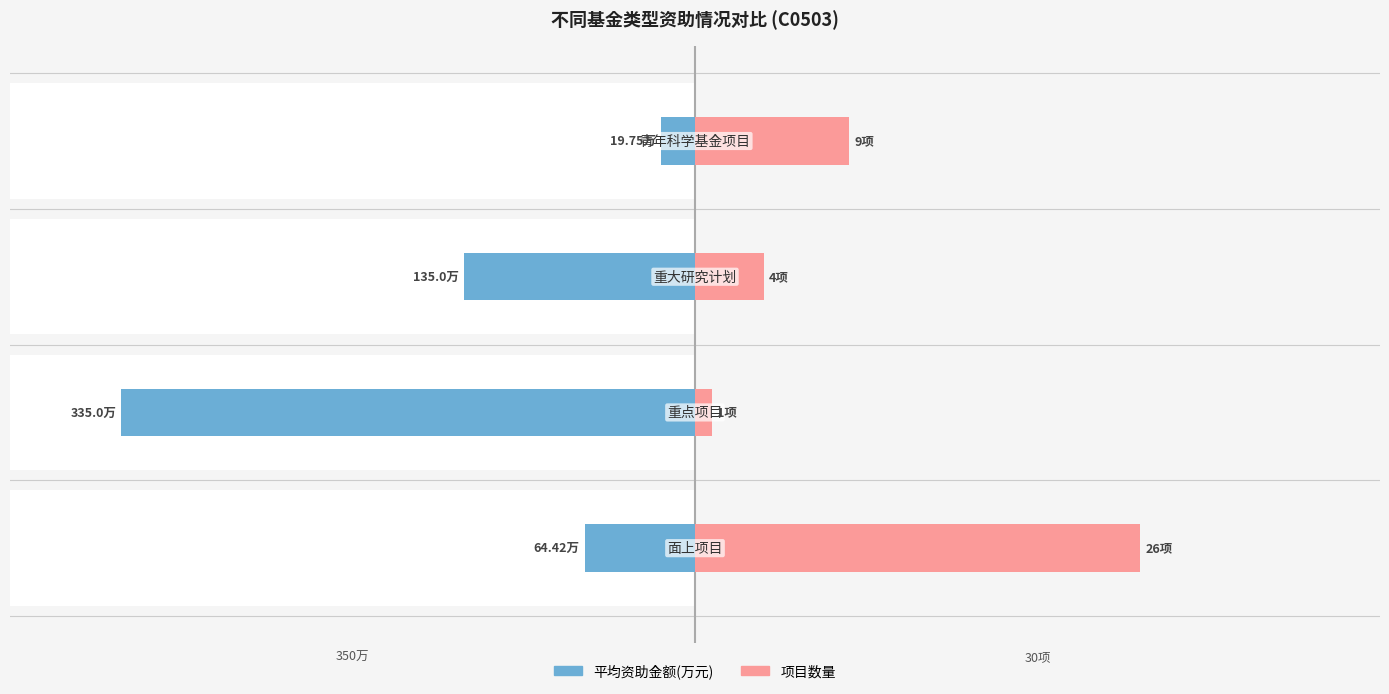

Are the bars horizontal?

Yes